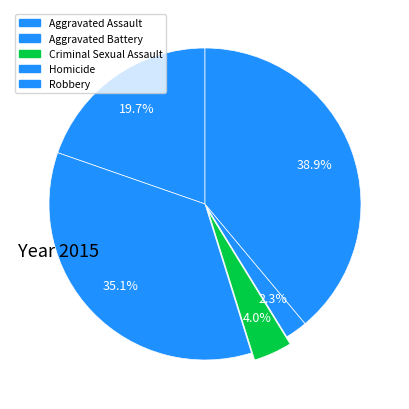

Count the number of slices in the pie.

5